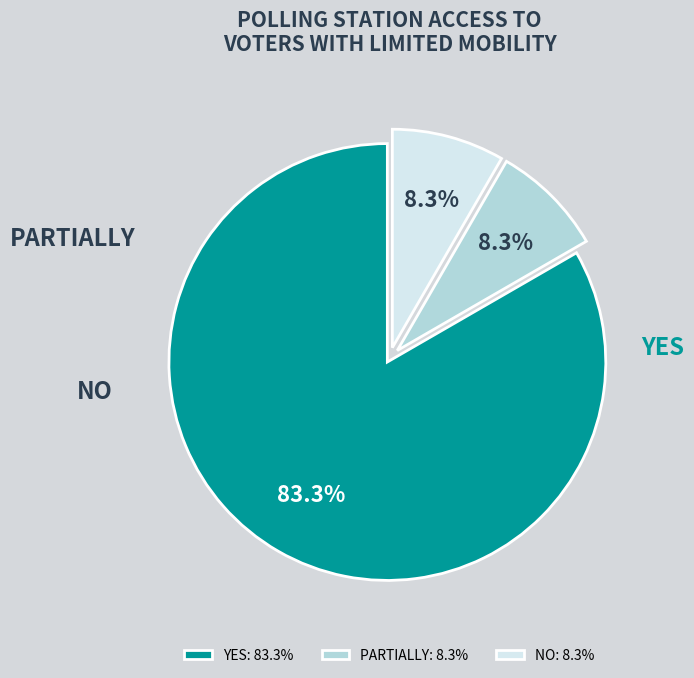

To the nearest percent, what is the average slice percentage?

33%